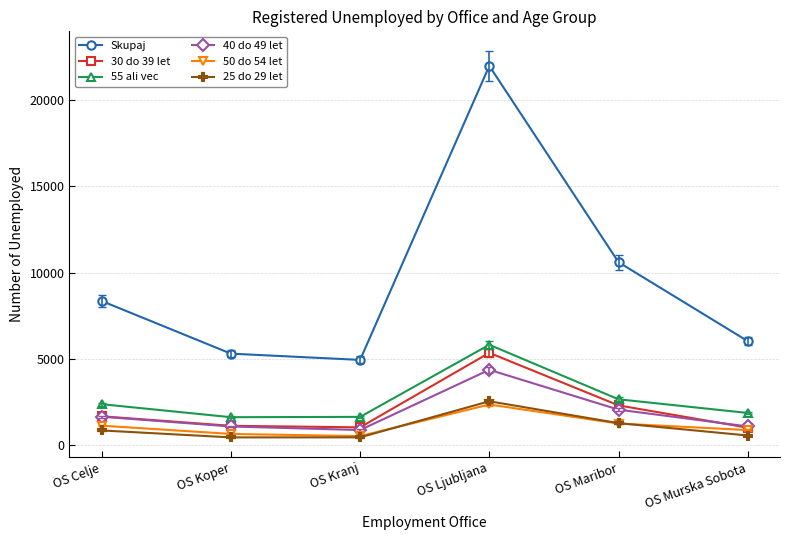

At which category does 25 do 29 let reach its first local peak?

OS Ljubljana